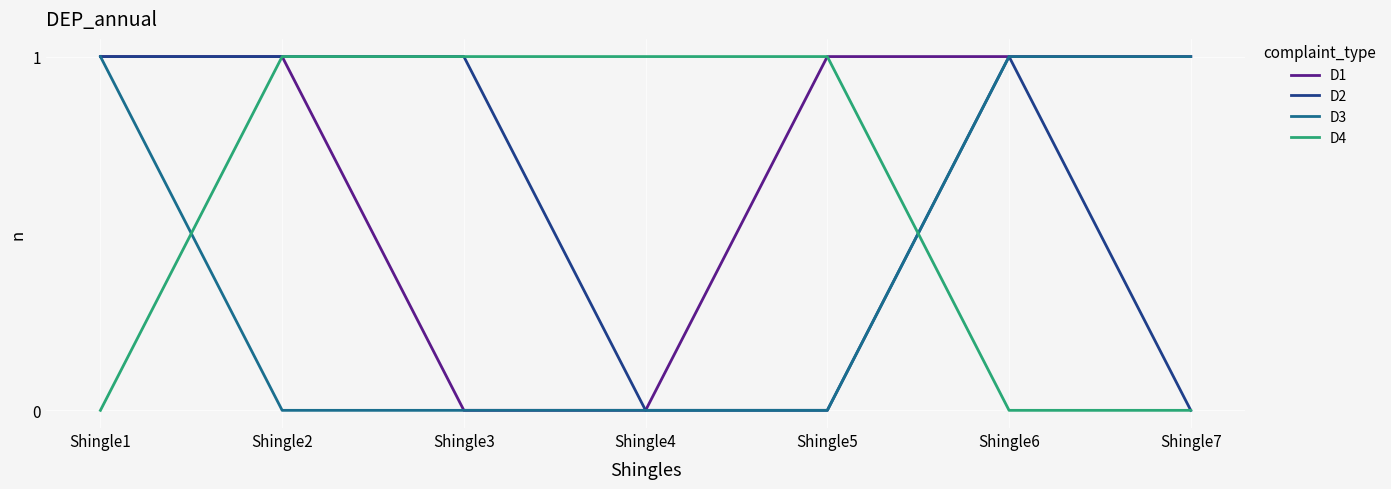

Is the value of D3 at Shingle1 greater than the value of D1 at Shingle3?

Yes